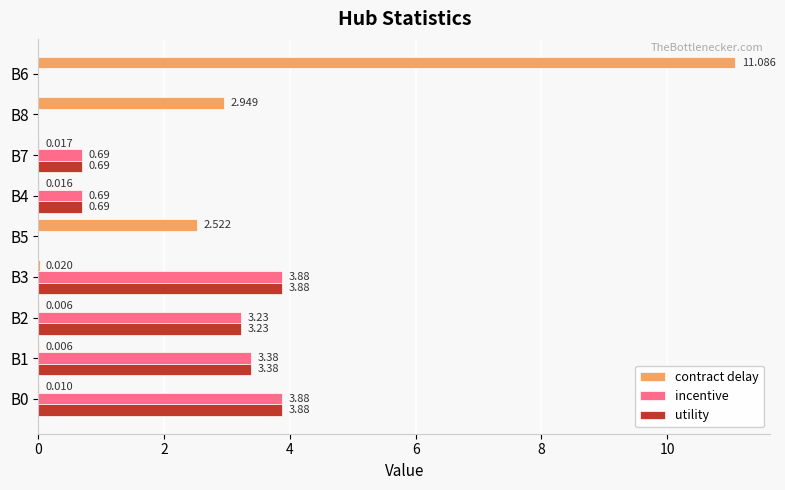

Is the value of utility at B6 greater than the value of contract delay at B4?

No